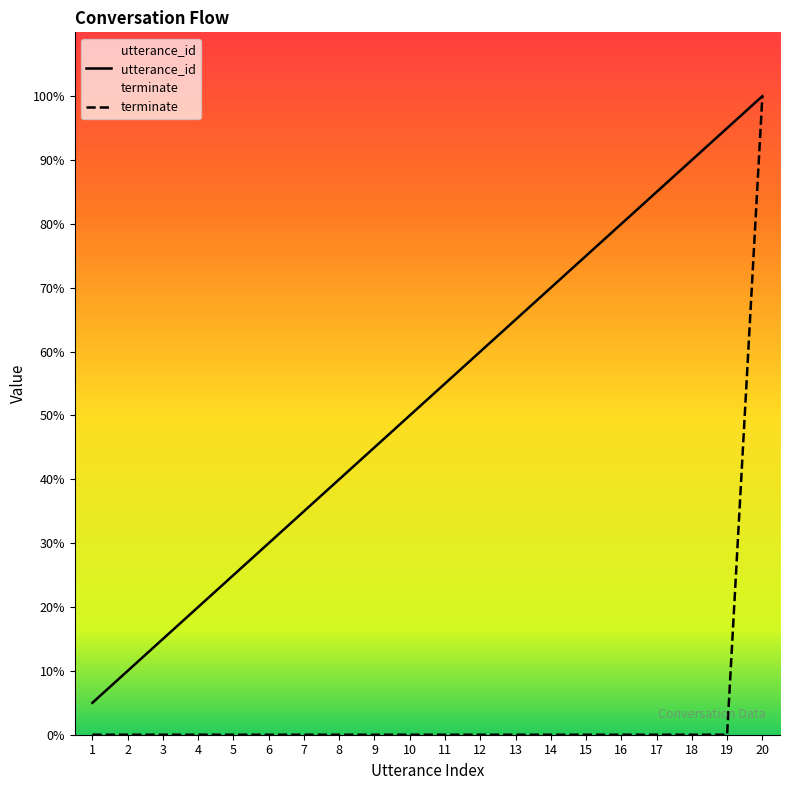

What is the difference between the highest and lowest values at 8?

40.0